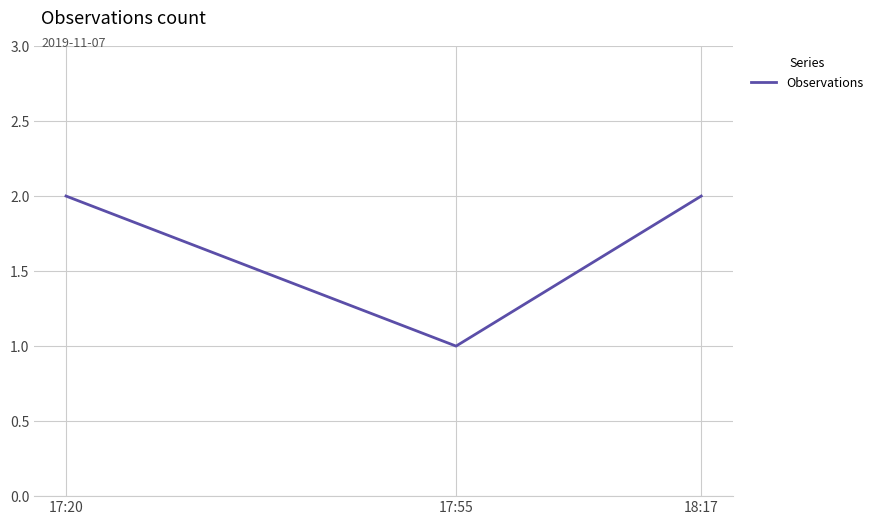

What position from the right is 17:20?

3